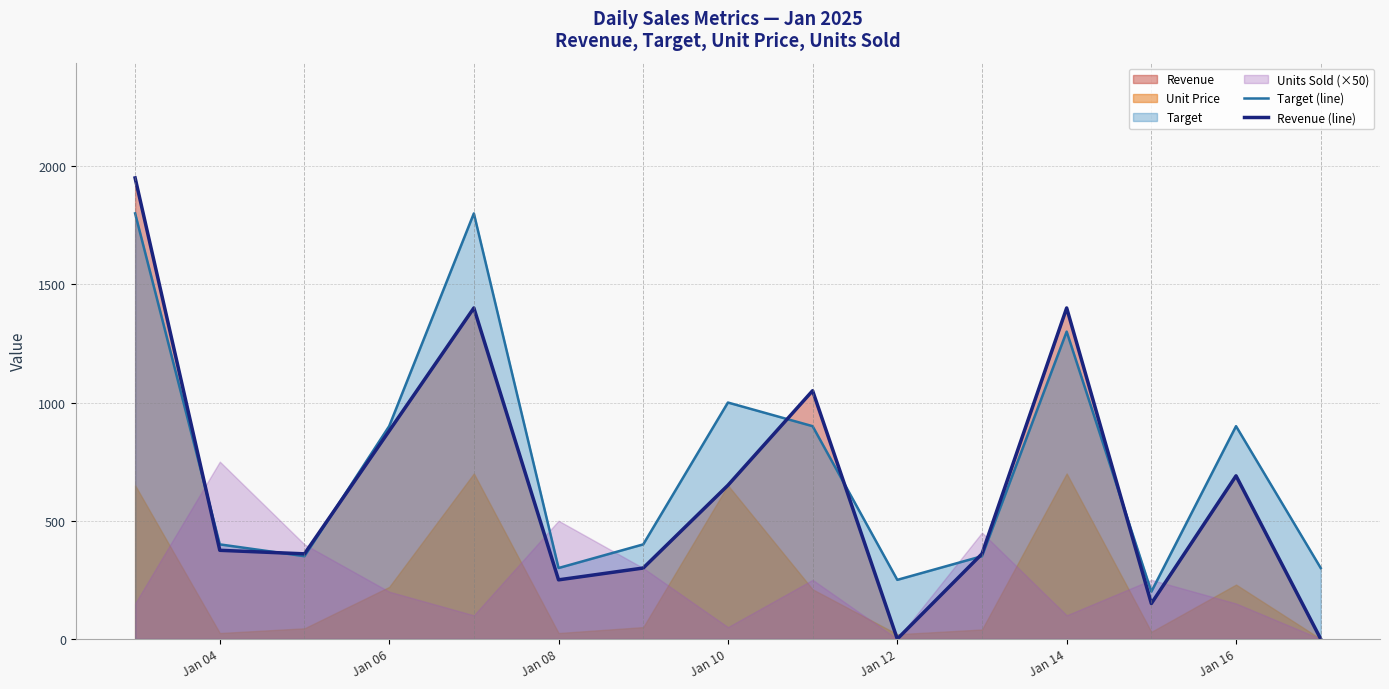

What is the highest value of the Revenue (line) series?

1950